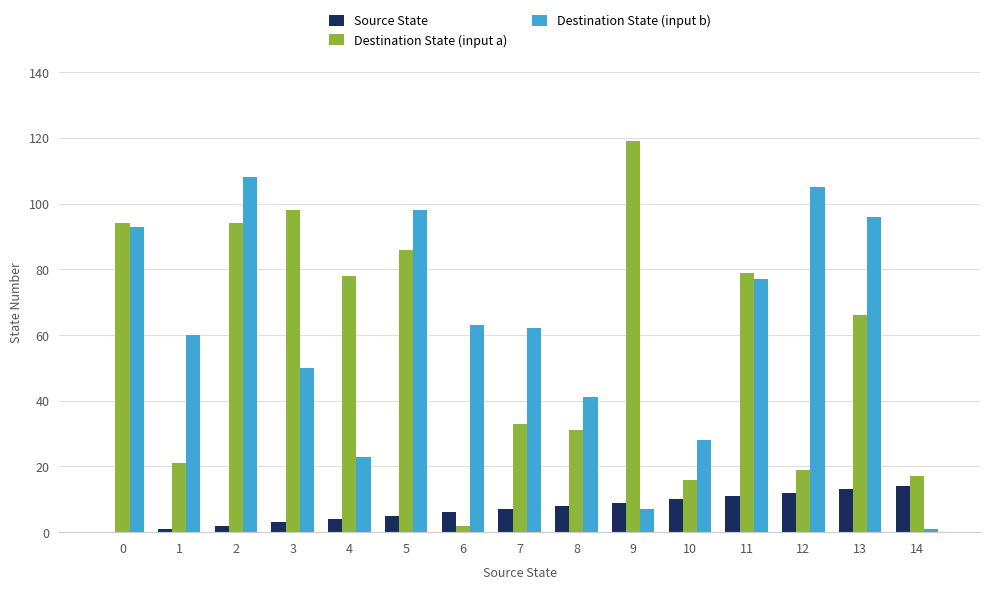

Which series has the largest range (max minus min)?

Destination State (input a)